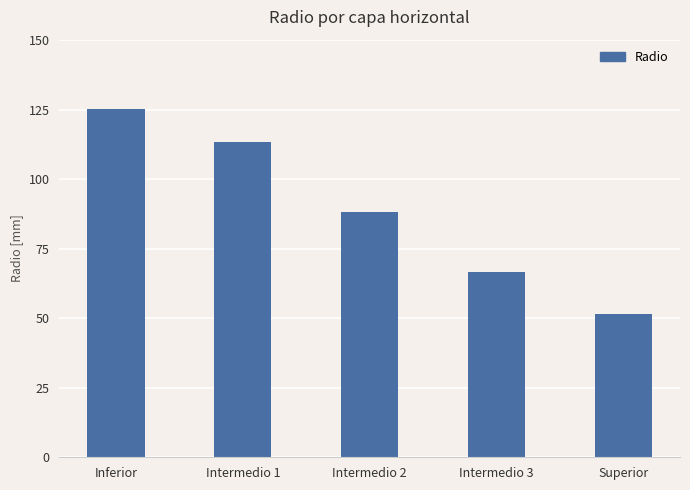

Reading left to right, extract all data points from this chart.

125.2	113.3	88.4	66.8	51.5